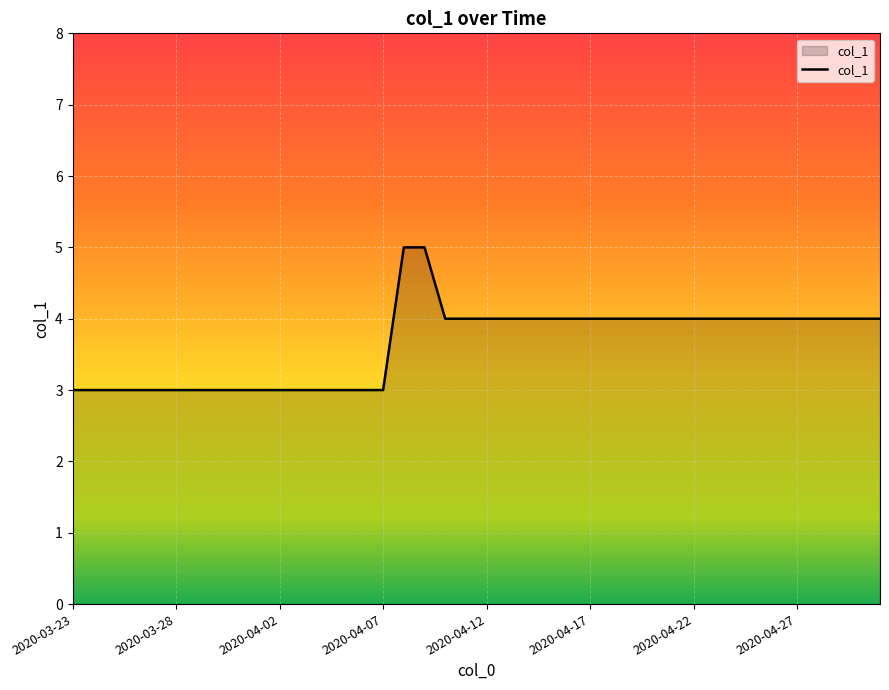

What is the average value?

4